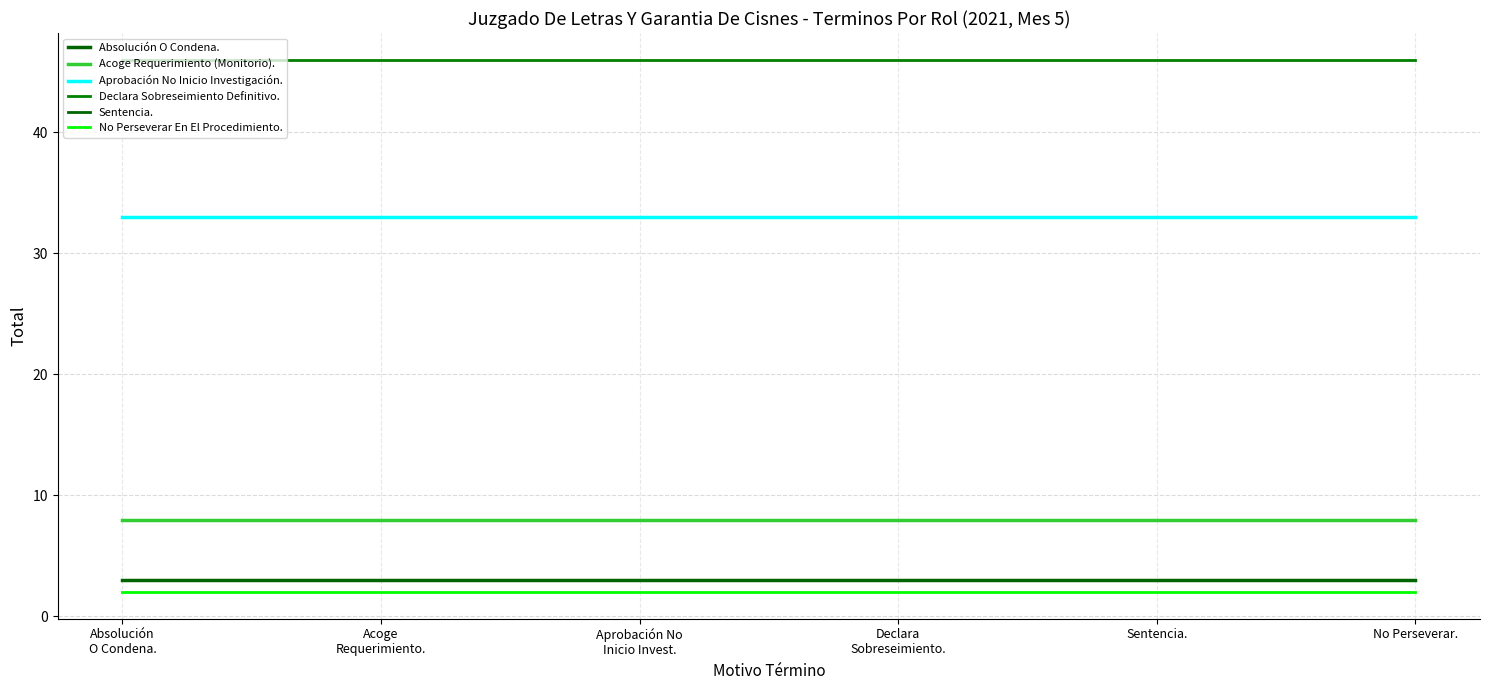

Does the chart display data point markers on the line(s)?

No